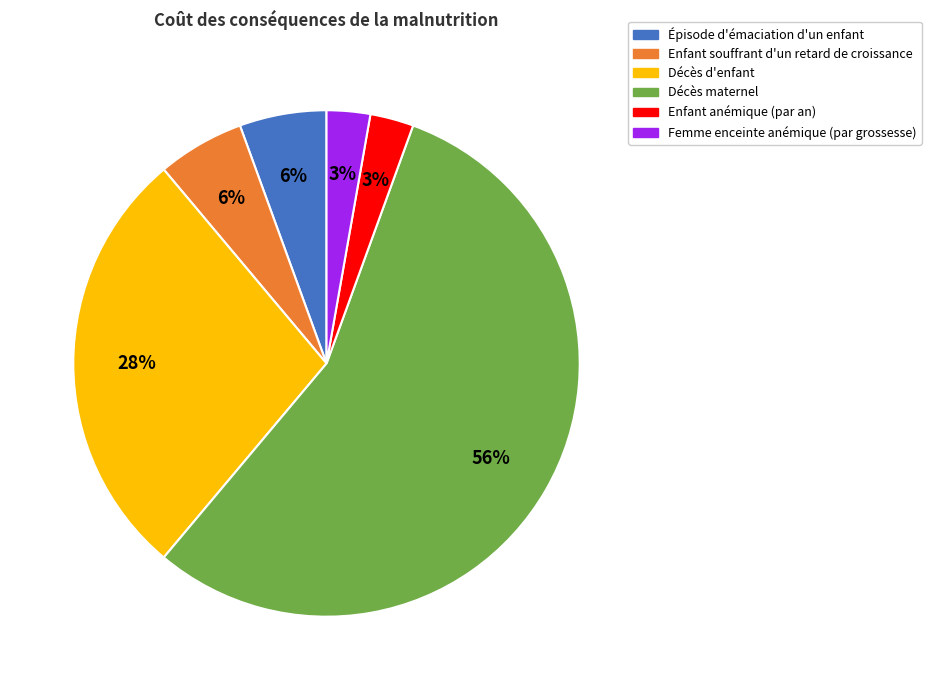

Approximately how many times larger is the value at Enfant souffrant d'un retard de croissance compared to Décès maternel?

0.1